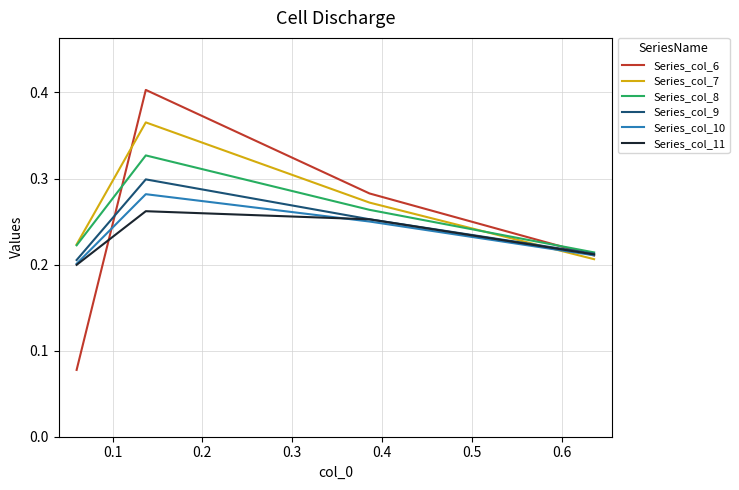

Which series has the widest spread of values?

Series_col_6